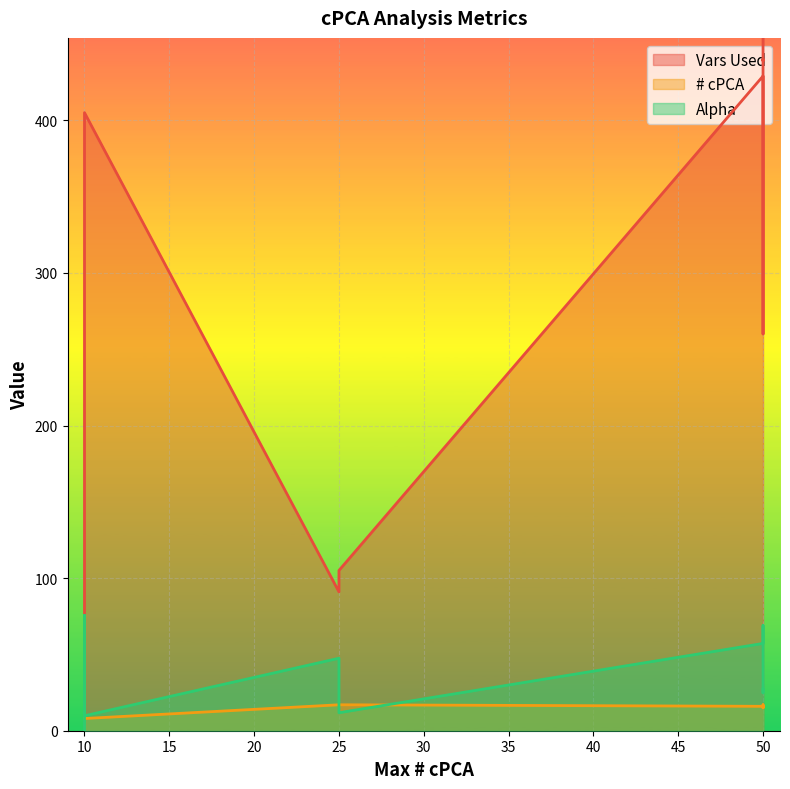

Does the chart display data point markers on the line(s)?

No